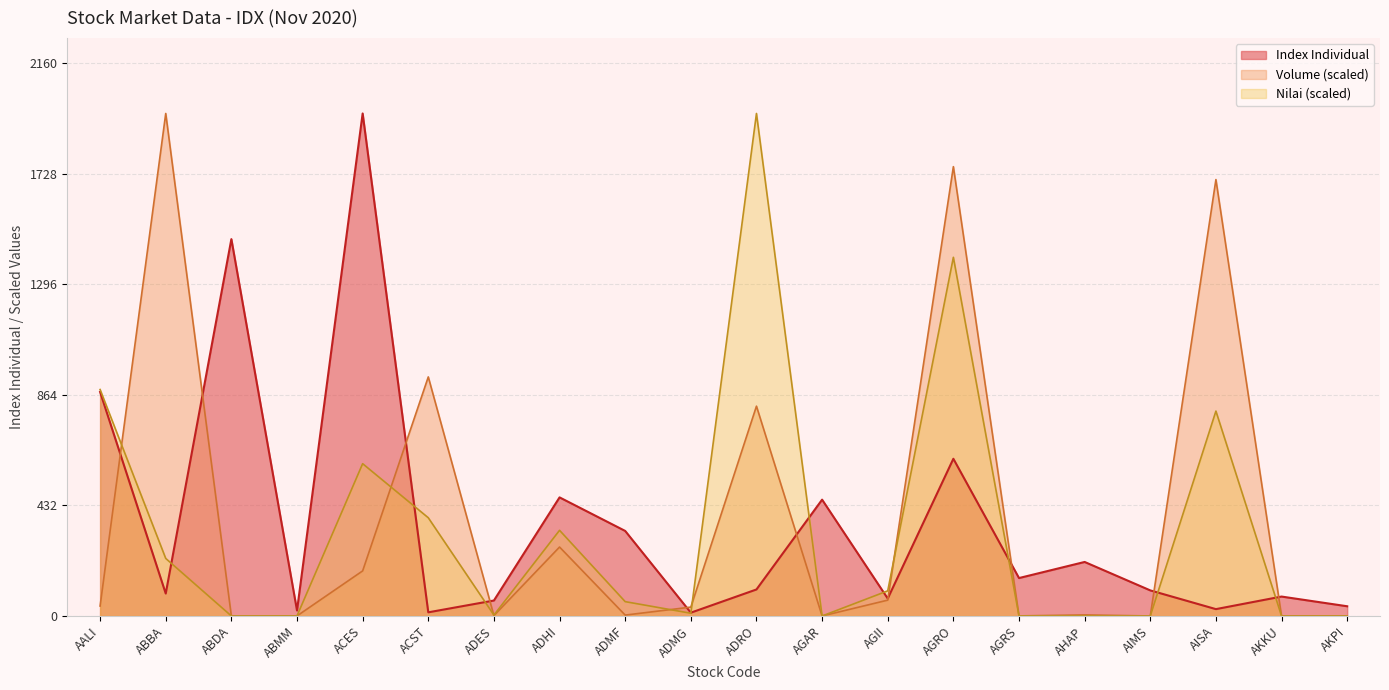

At which category does Nilai reach its first local peak?

ACES